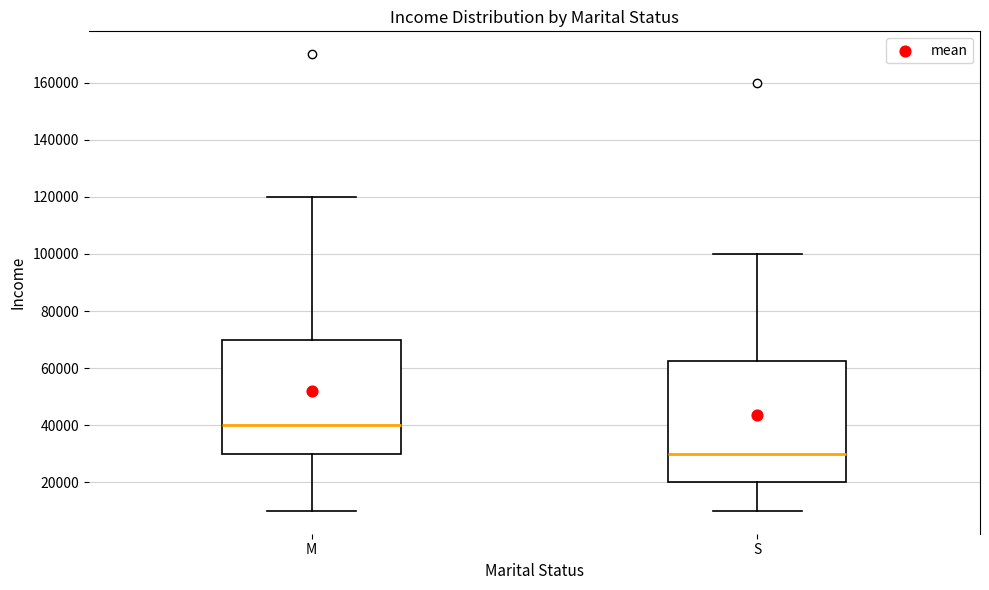

Reading left to right, read every box against the y-axis: the position of its median line, the range the box covers, and the ends of its whiskers. The values are not printed on the chart, so give them approximately, as read against the axis.

M: median 40000, box 30000 to 70000, whiskers 10000 to 120000
S: median 30000, box 20000 to 62000, whiskers 10000 to 100000